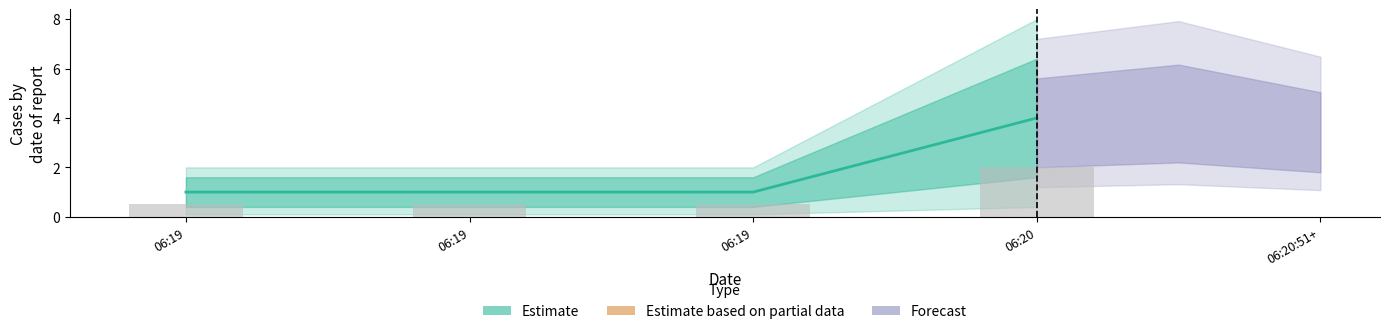

What is the average value of the Reported series?

0.9